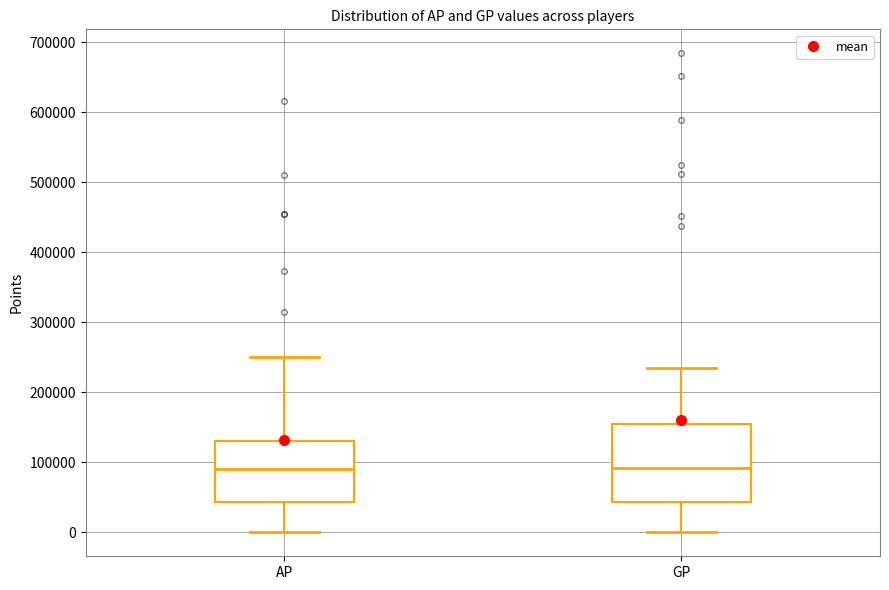

Which box is the tallest, from its lower edge to its upper edge?

GP